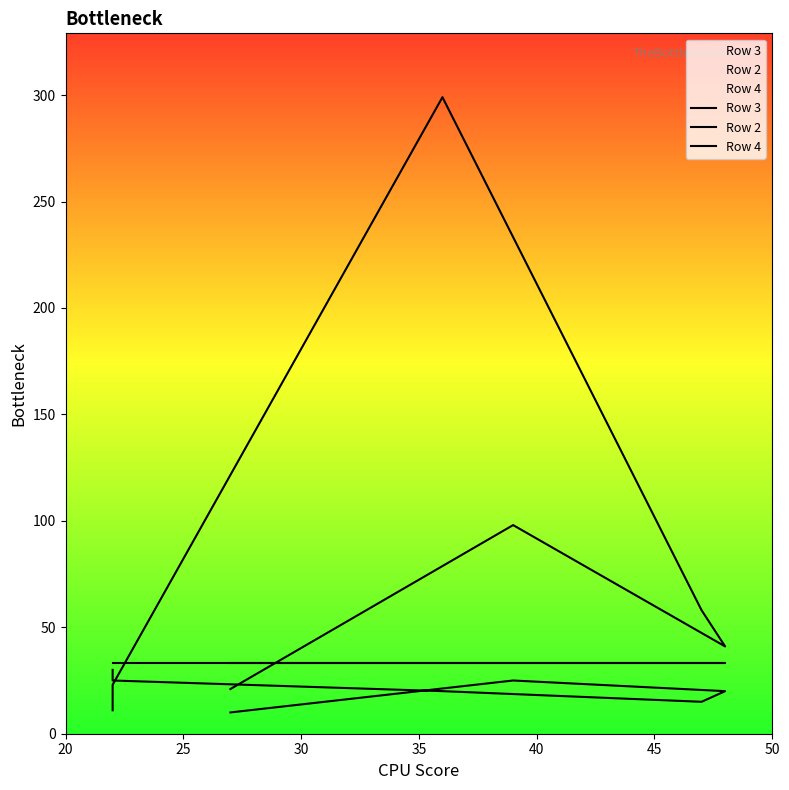

What is the average value of the Row 2 series?

21